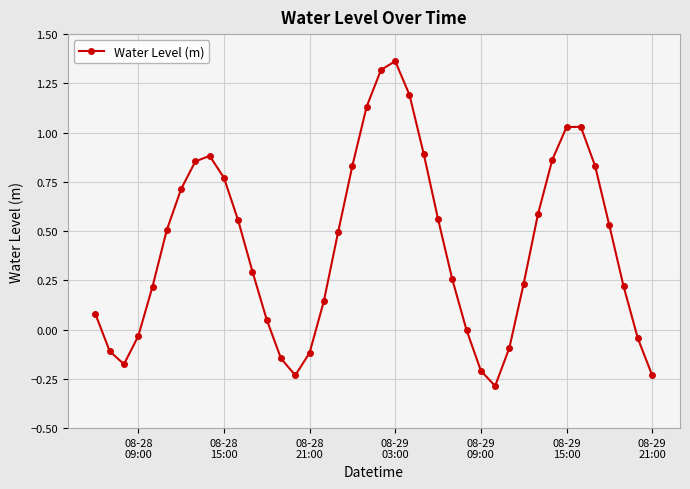

What is the difference between the maximum and second lowest values?

1.6